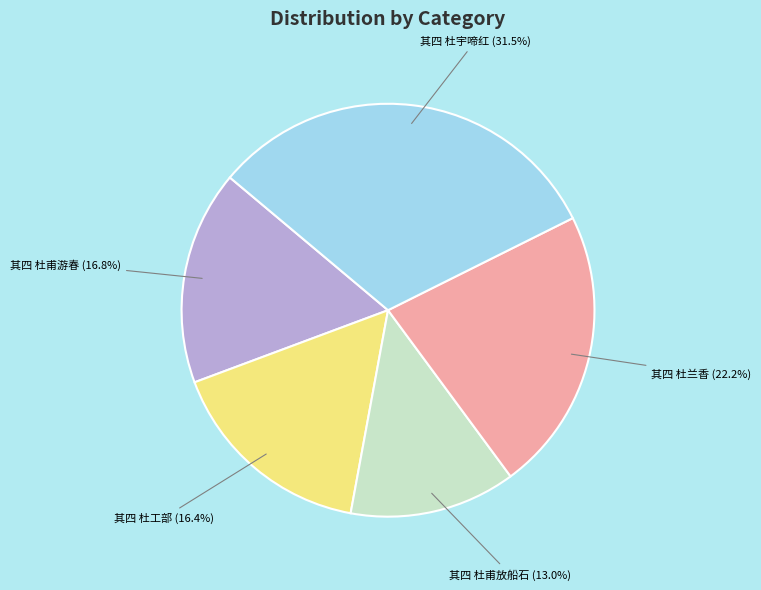

How many slices are in this pie chart?

5